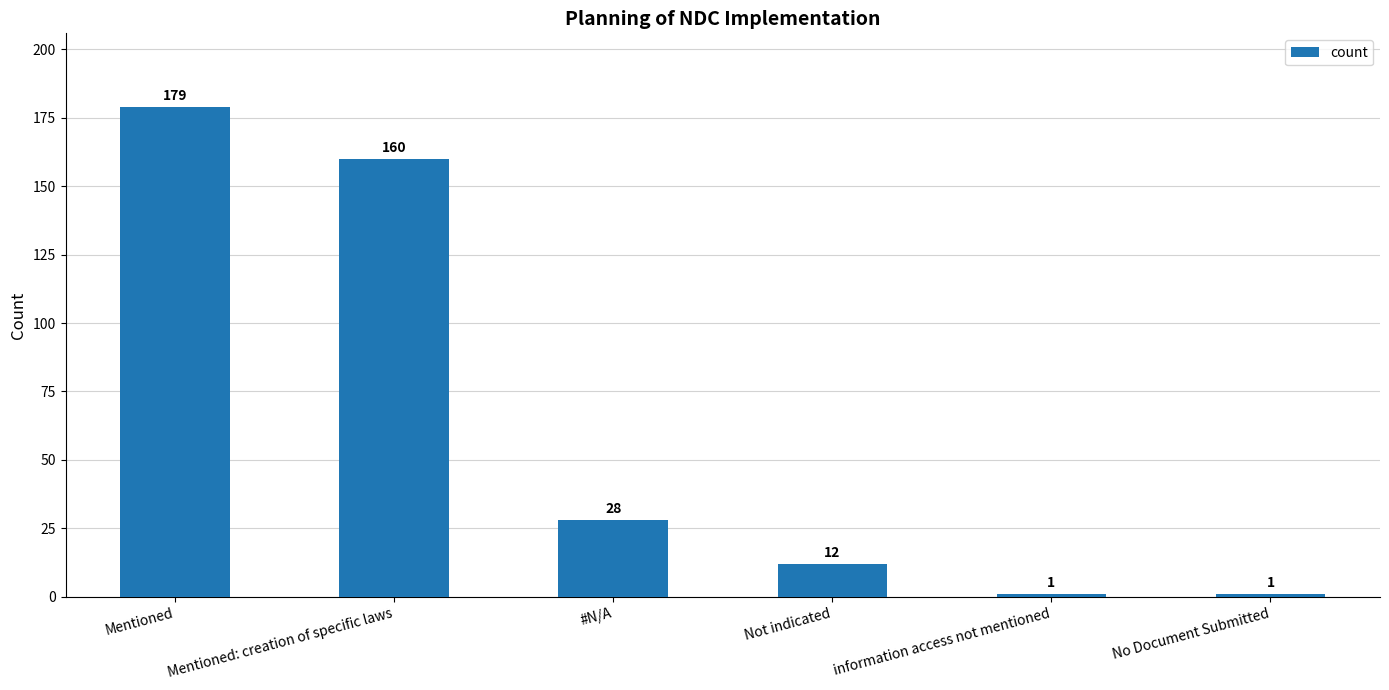

Which has a higher value, No Document Submitted or Mentioned?

Mentioned